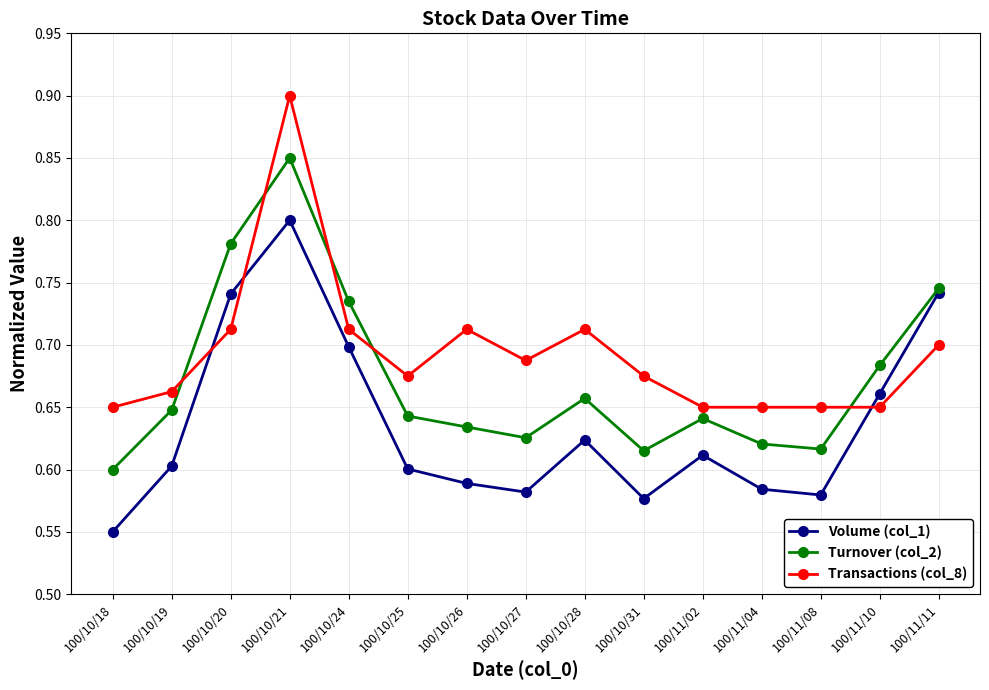

Is this an area chart (filled region under the line)?

No